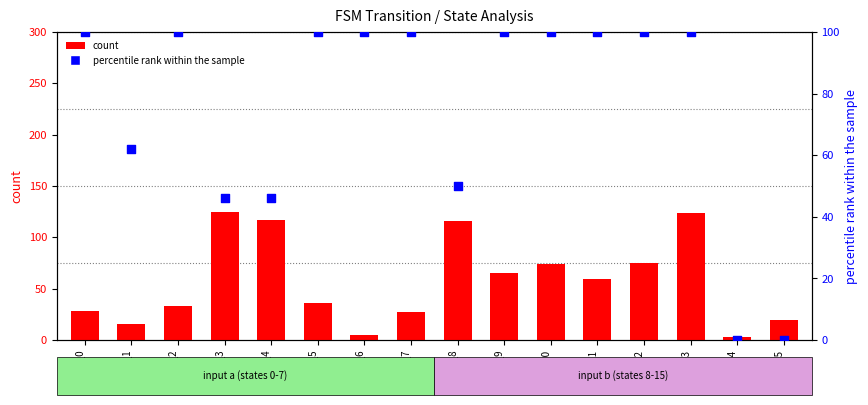

Which series has the largest total across all categories?

percentile rank within the sample